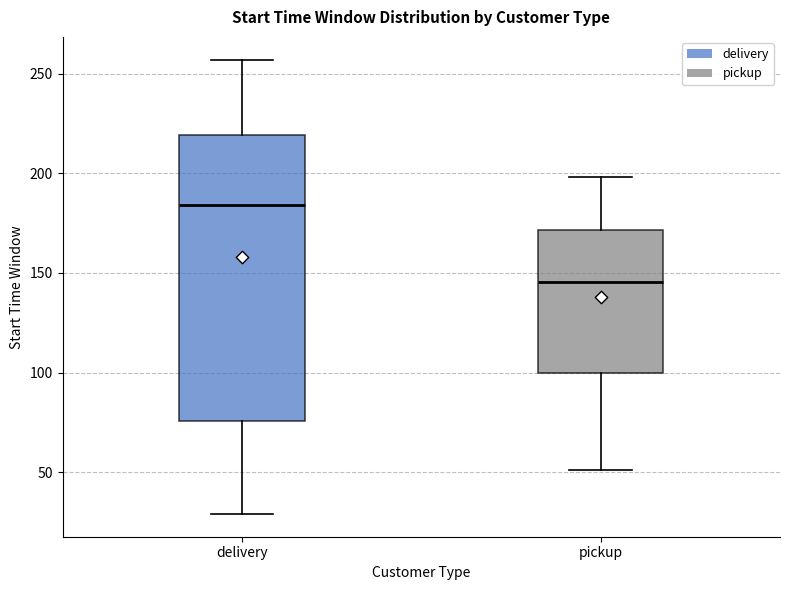

Which box's median line is the highest?

delivery